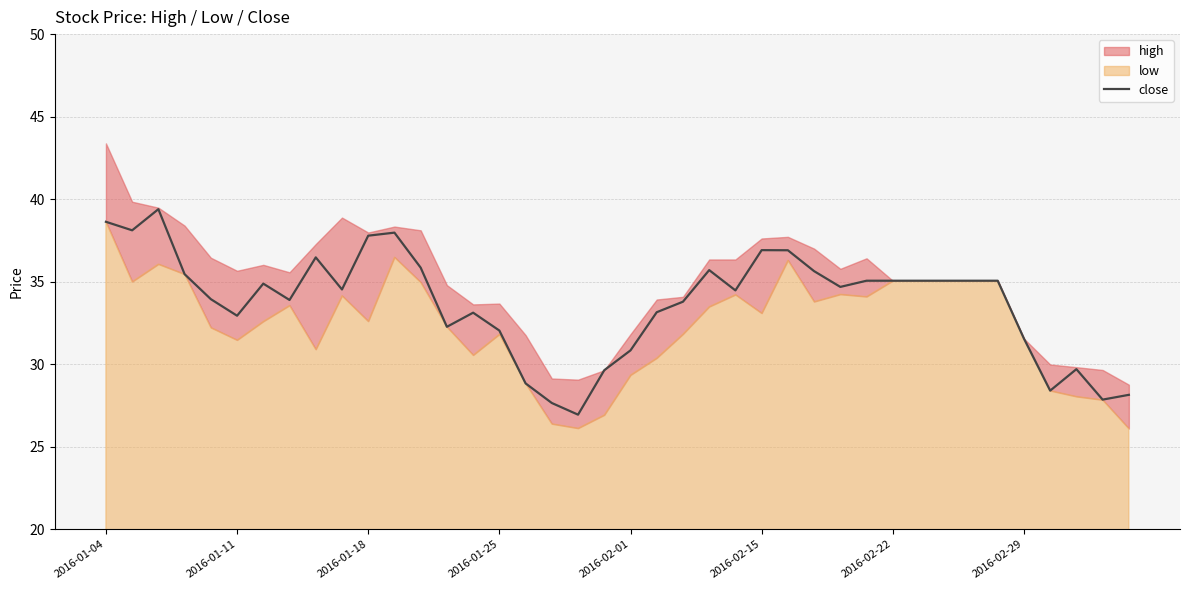

How many values are below 34?

18